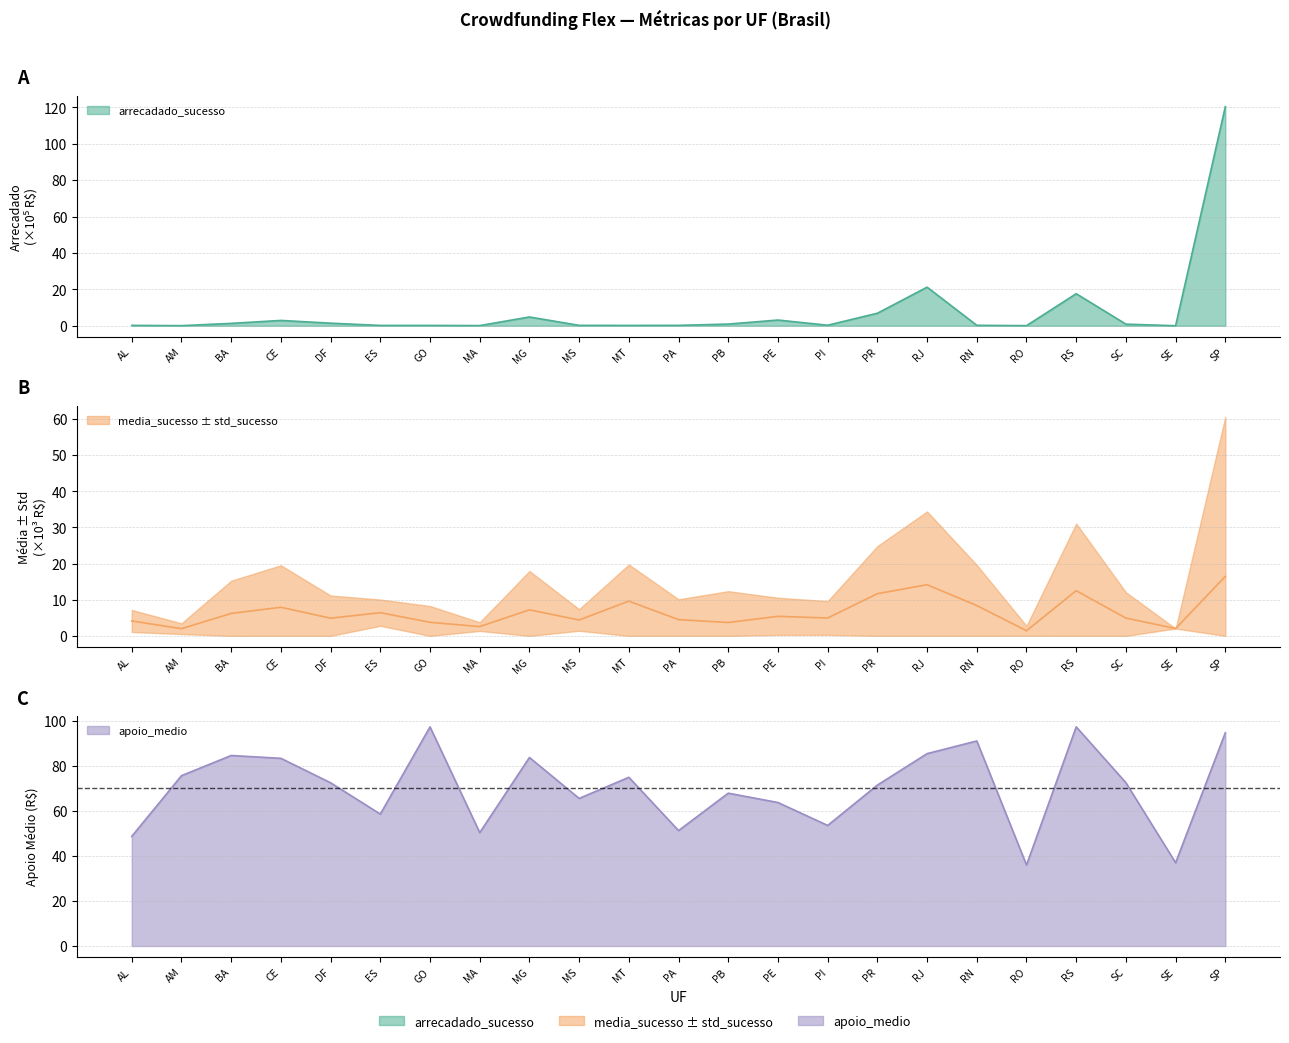

The value of arrecadado_sucesso at PR is 9.5. True or false?

False